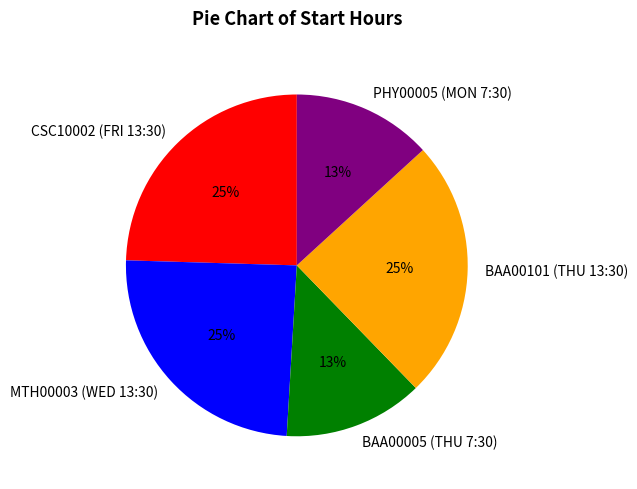

To the nearest percent, what is the average slice percentage?

20%